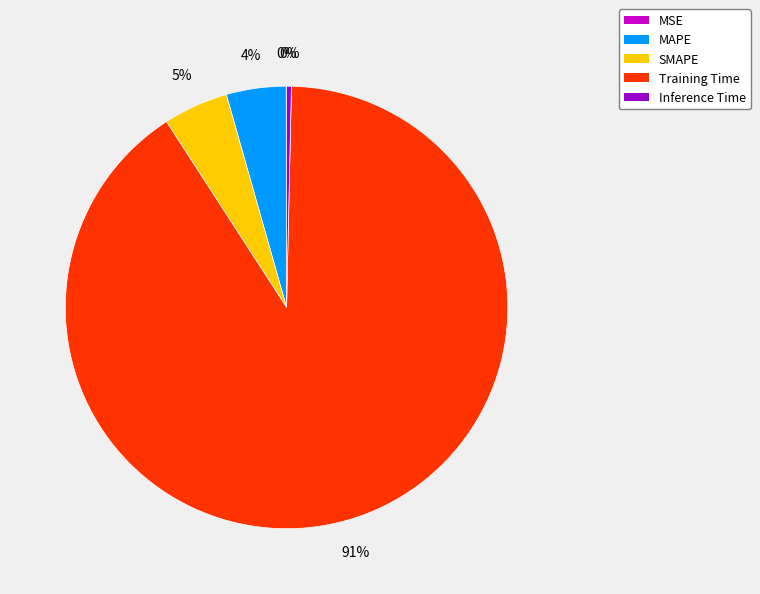

Combined, do Training Time and SMAPE account for over 50%?

Yes